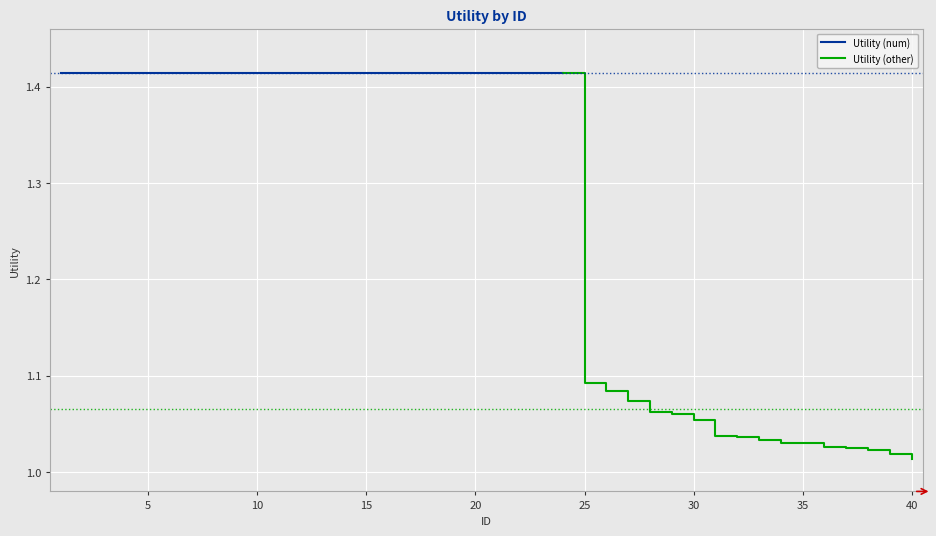

What is the difference between the maximum and minimum values?

0.4